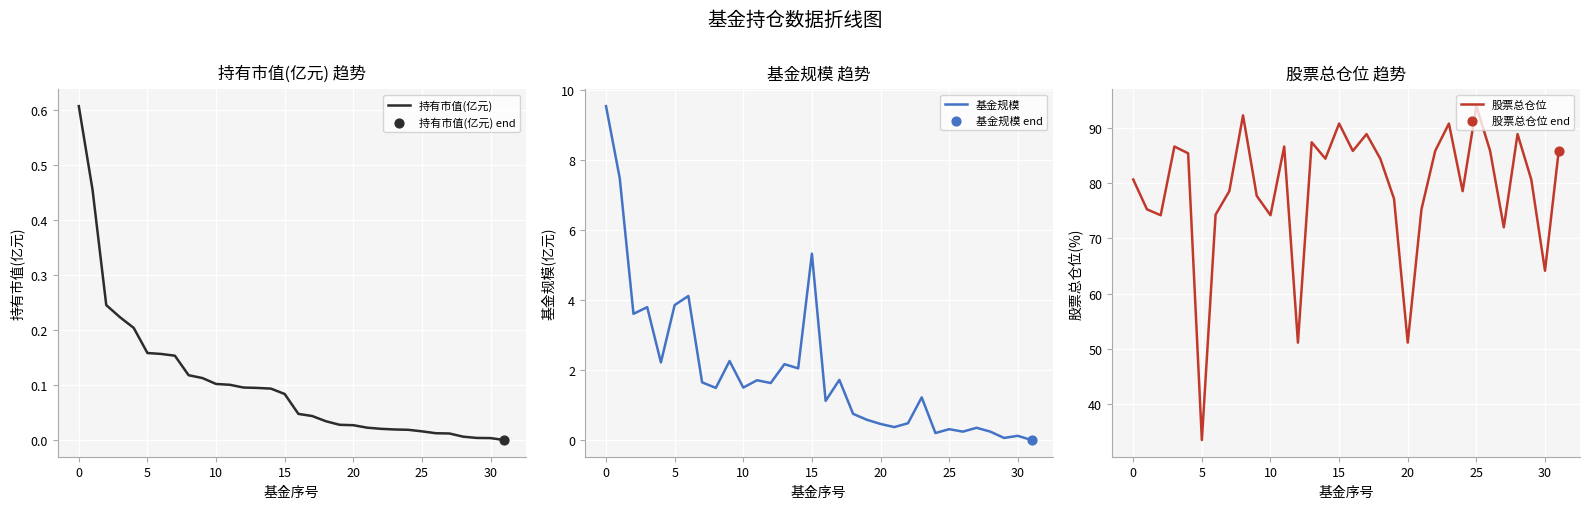

At how many categories does at least one series exceed 58?

29